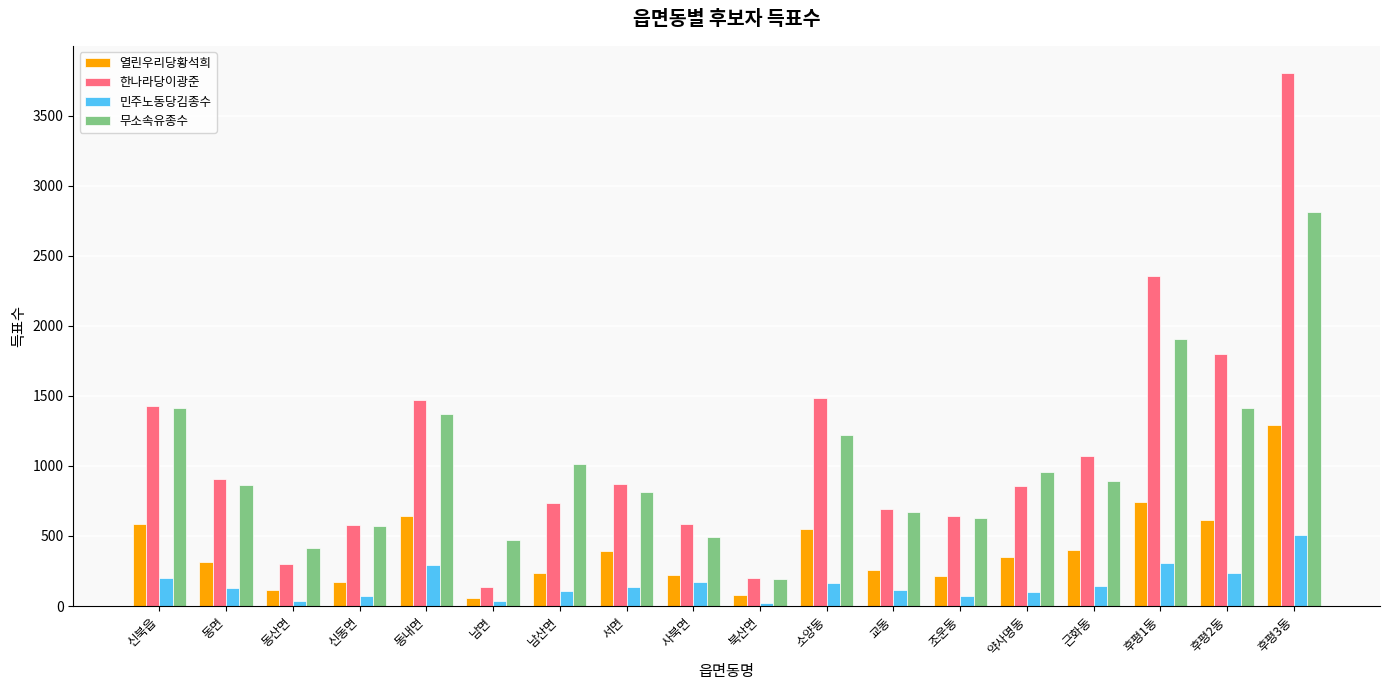

How many values in the 민주노동당김종수 series are below 133?

9